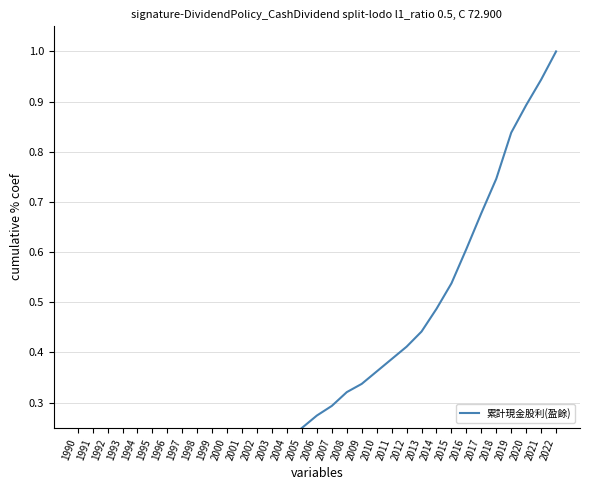

Rank the categories by value from lowest to highest.

1990, 1991, 1992, 1993, 1994, 1995, 1996, 1997, 1998, 1999, 2000, 2001, 2002, 2003, 2004, 2005, 2006, 2007, 2008, 2009, 2010, 2011, 2012, 2013, 2014, 2015, 2016, 2017, 2018, 2019, 2020, 2021, 2022